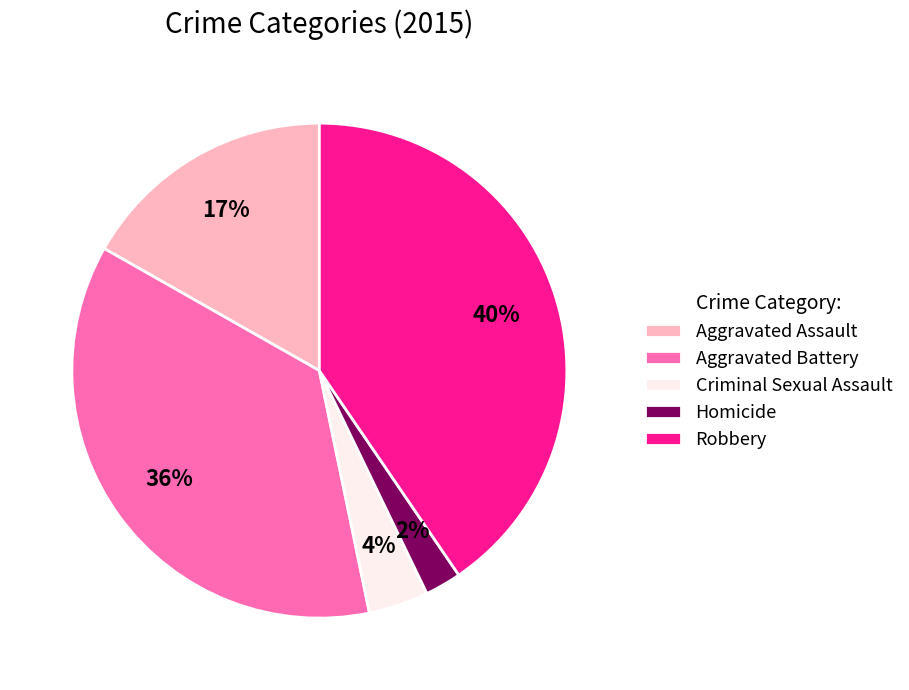

Is there a majority slice in this chart?

No